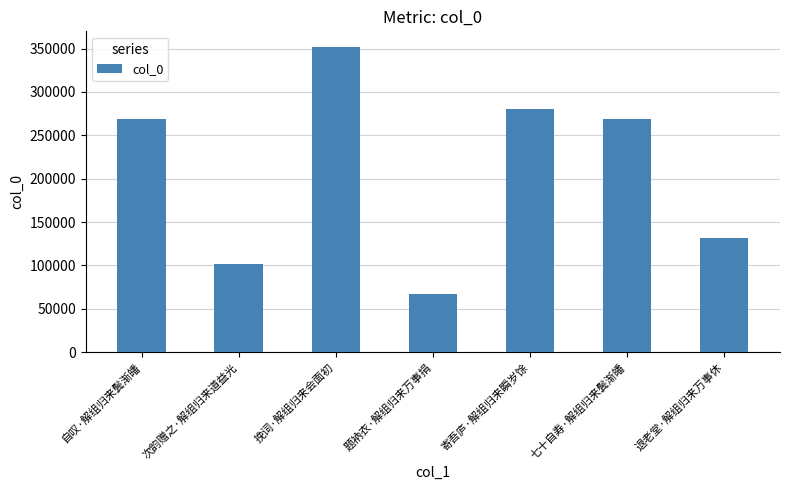

Does the chart contain any negative values?

No